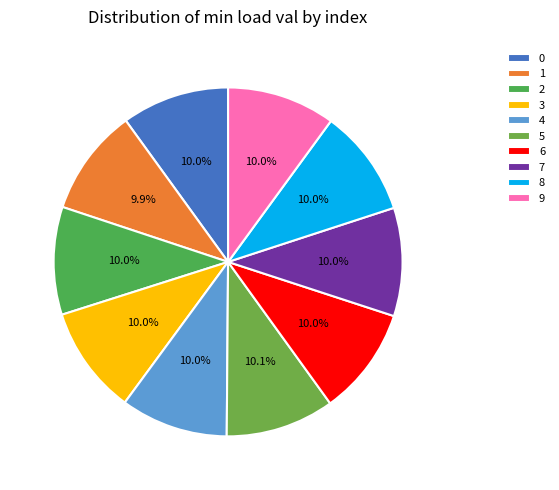

Is it true that 1 is 23% of the pie?

False